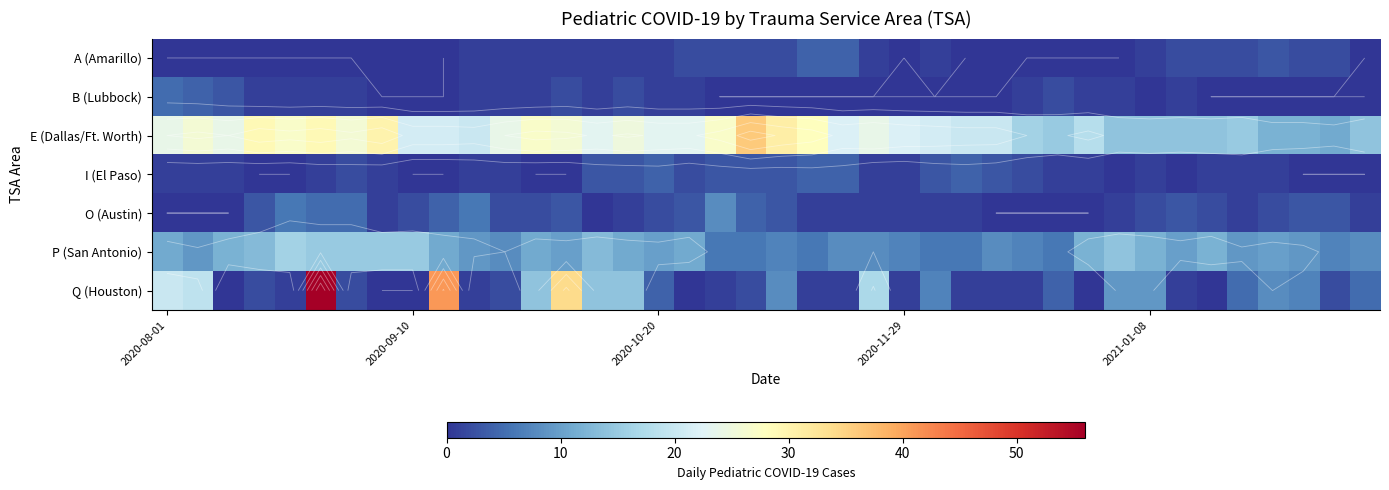

How many data points in P (San Antonio) are above 10?

17